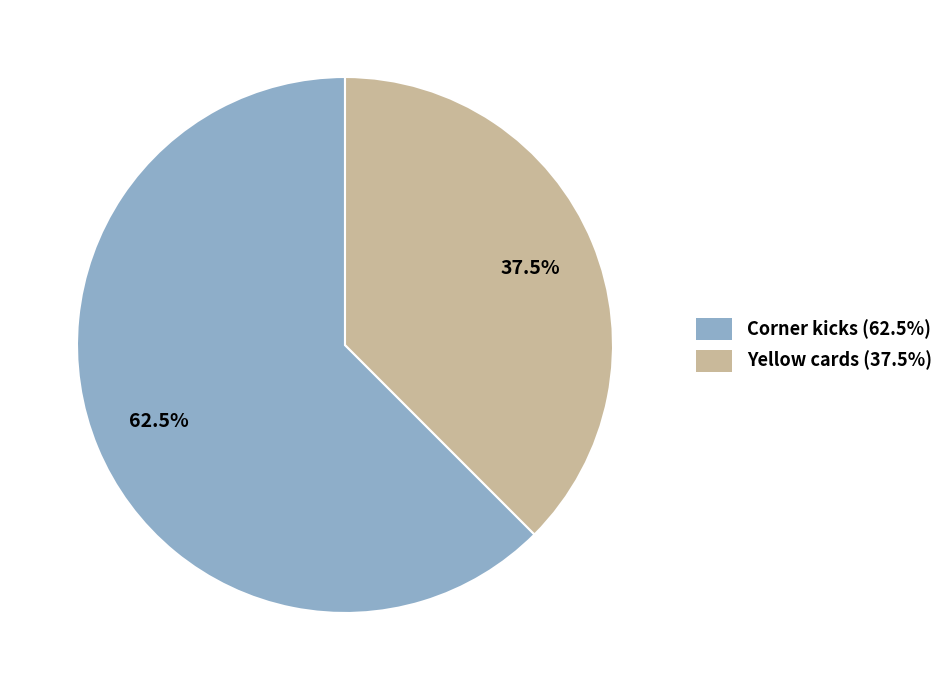

How many segments does this pie chart have?

2